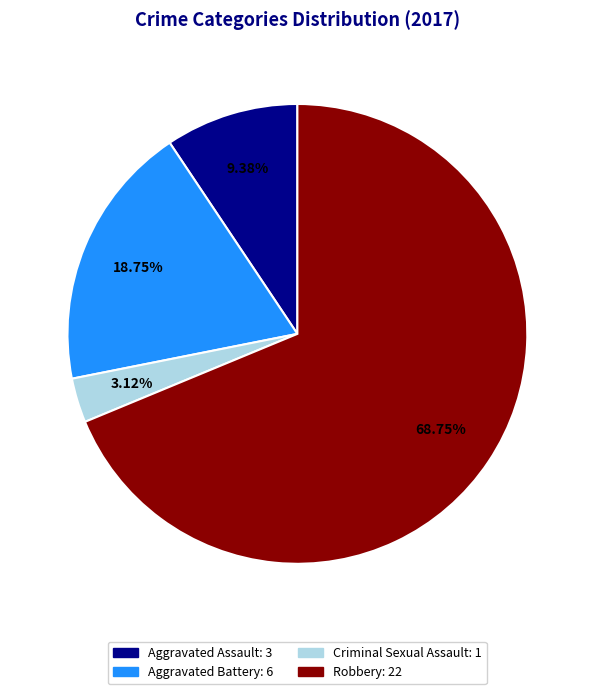

To the nearest percent, what percentage of the pie is Criminal Sexual Assault?

3%